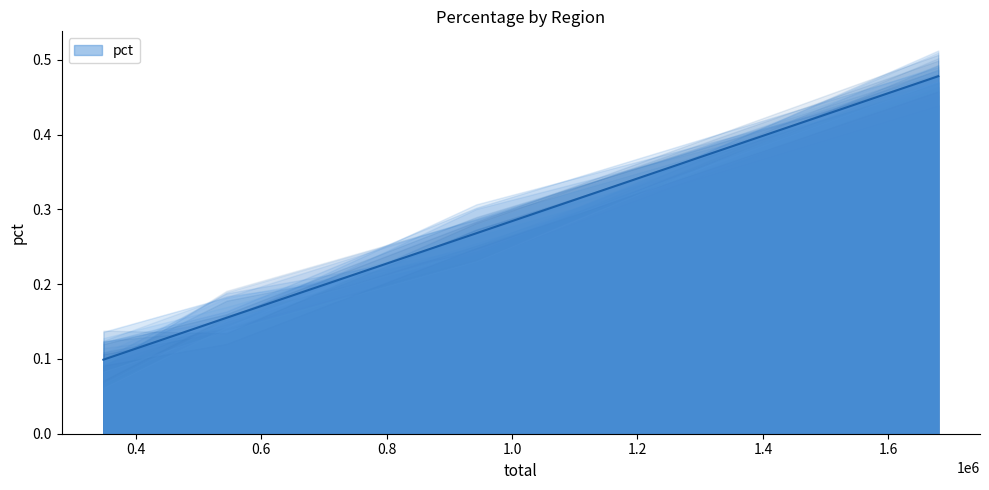

Is it true that the value at Internet is 0.1?

False